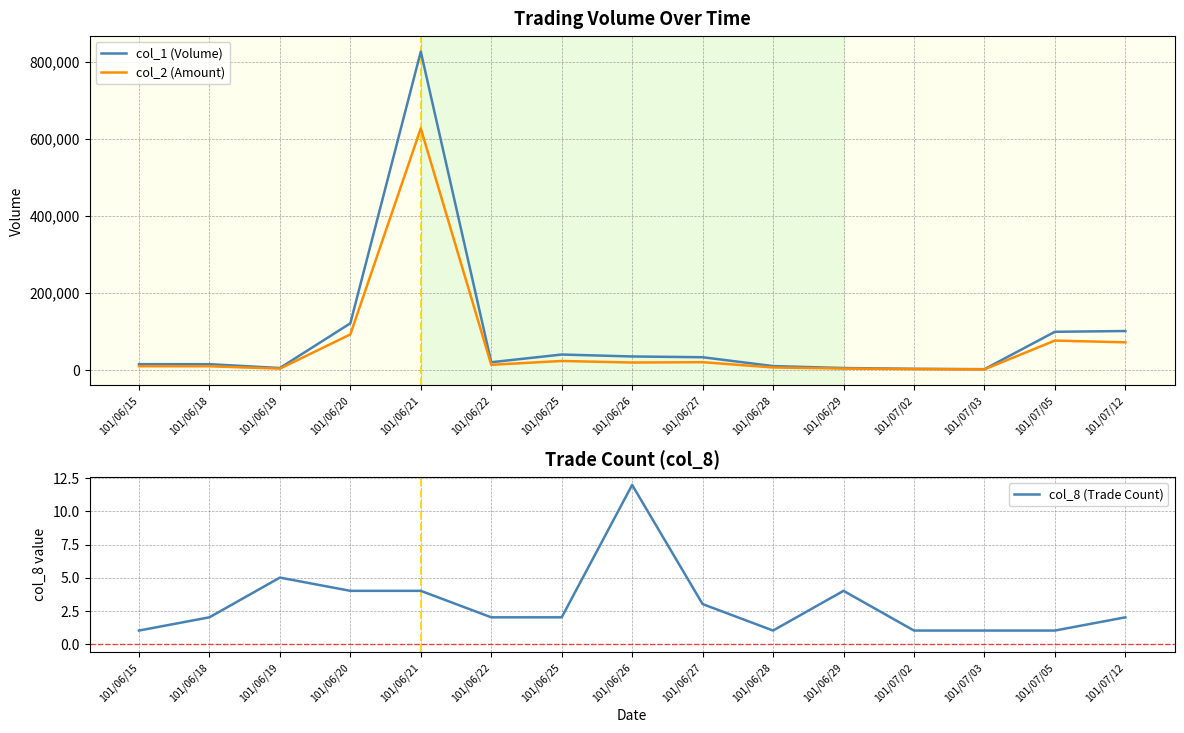

True or false: col_1 (Volume) and col_8 (Trade Count) intersect in this chart.

False